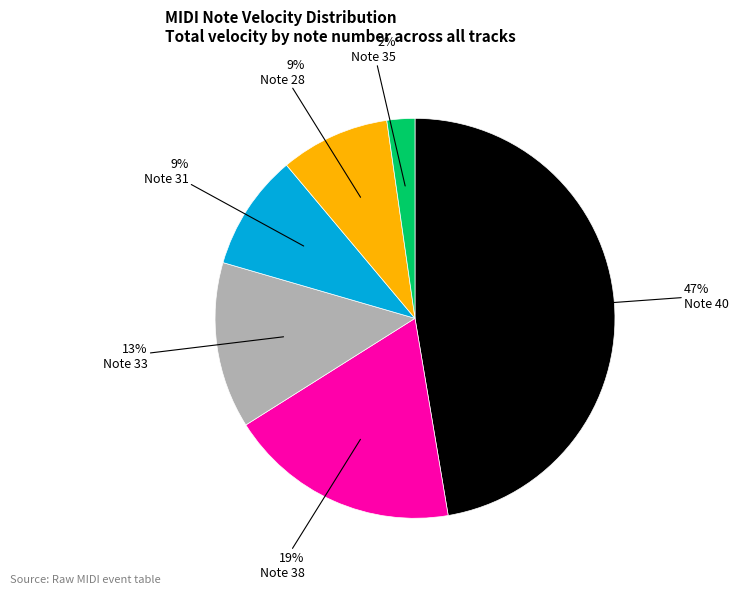

To the nearest percent, what is the average slice percentage?

17%